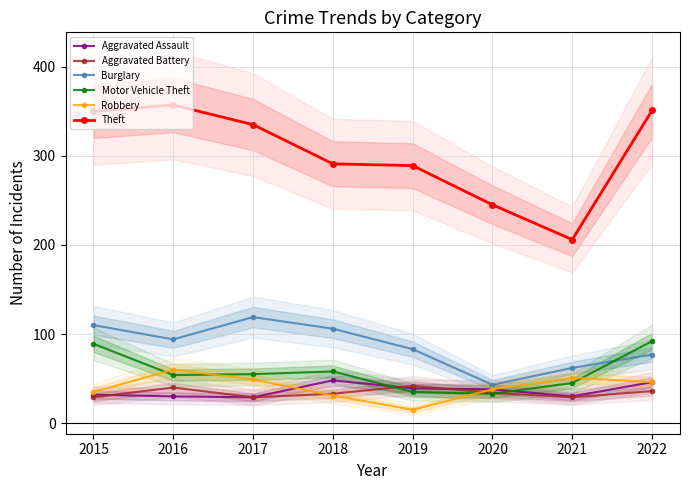

What is the difference between the second highest and minimum values in the Theft series?

145